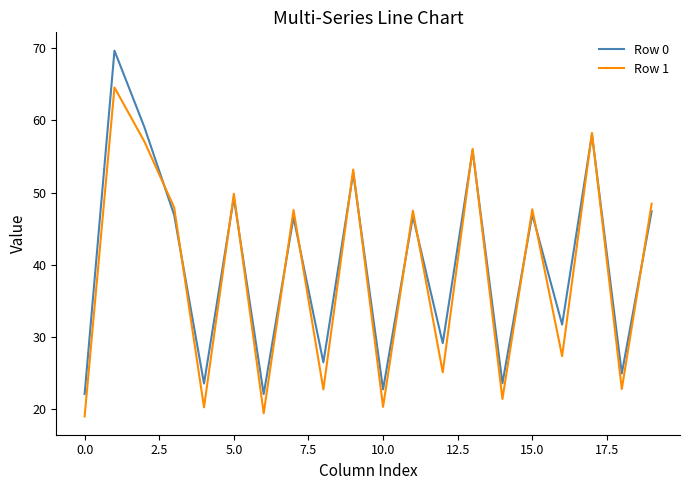

What is the smallest value displayed?

19.0